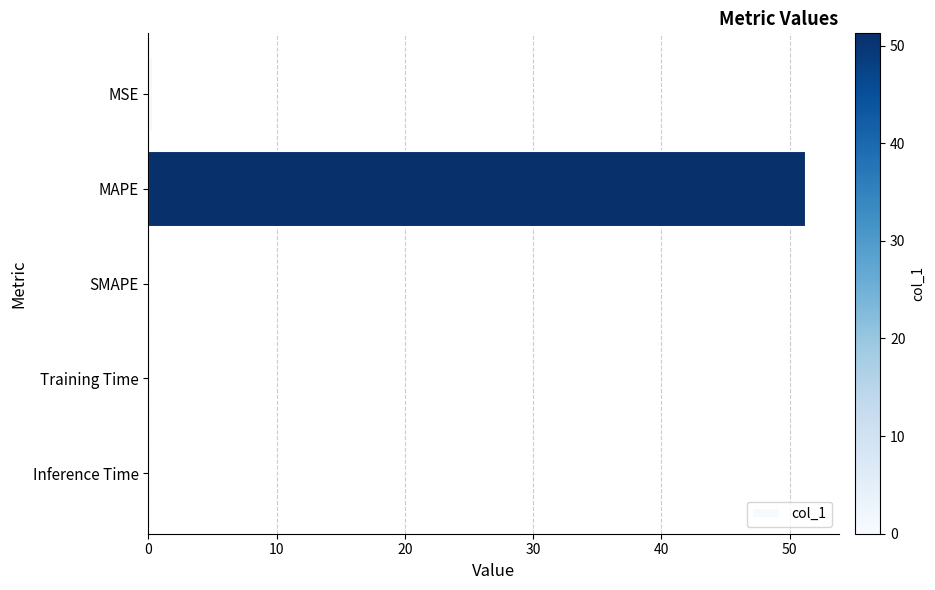

What is the sum of all values?

51.6